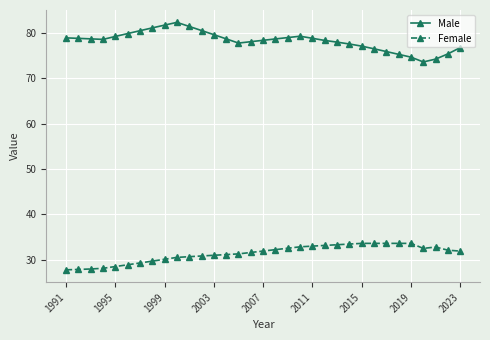

List the series in order of their peak value, lowest first.

Female, Male